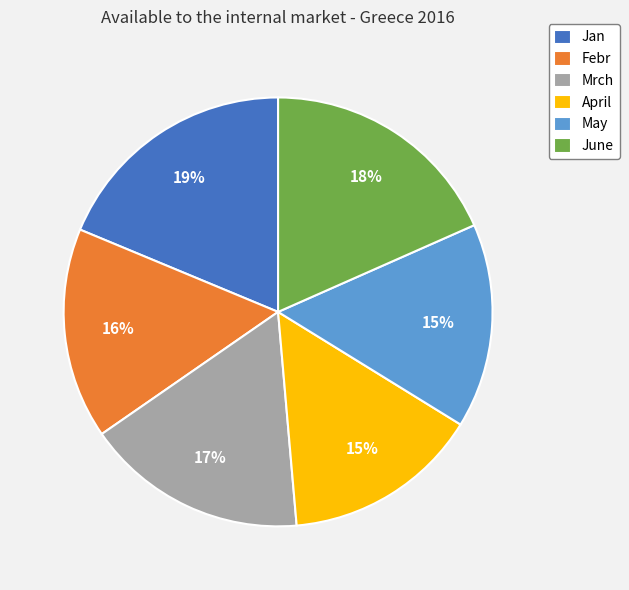

What percentage is the Febr slice, to the nearest percent?

16%